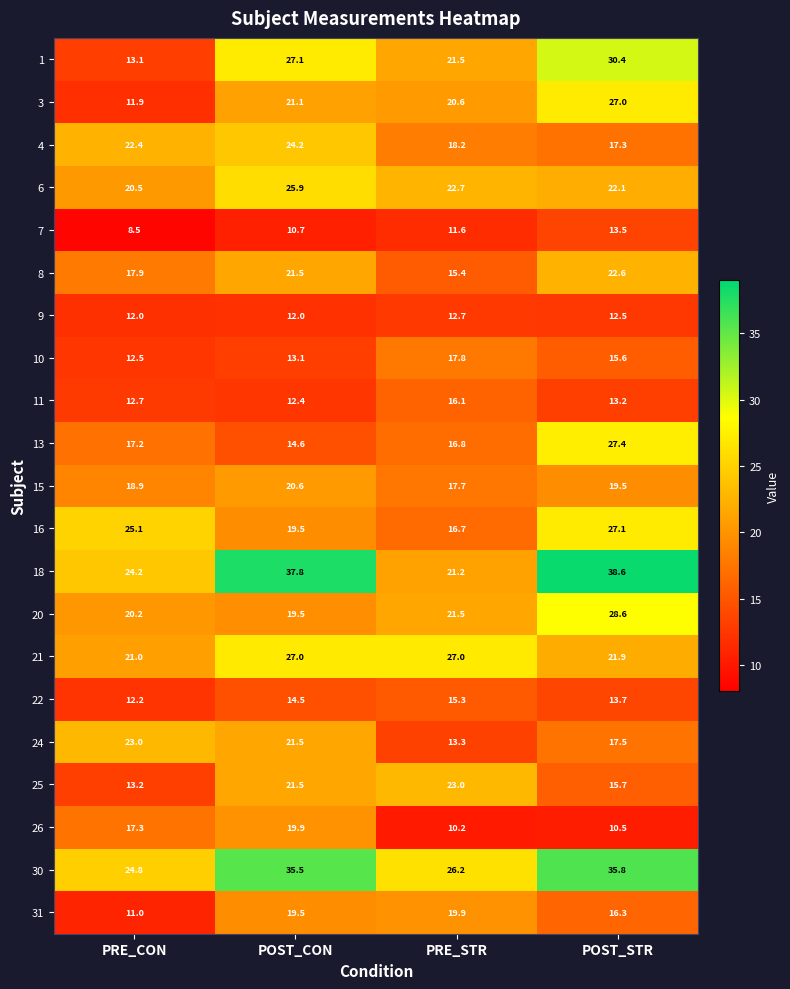

Which series has the largest range (max minus min)?

18